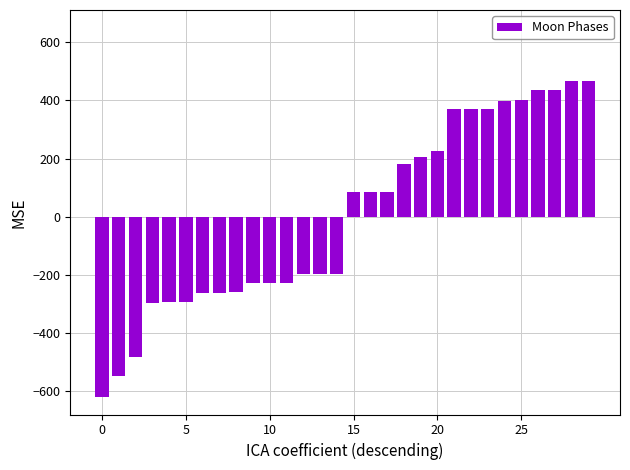

What is the difference between the maximum and minimum values?

1086.0